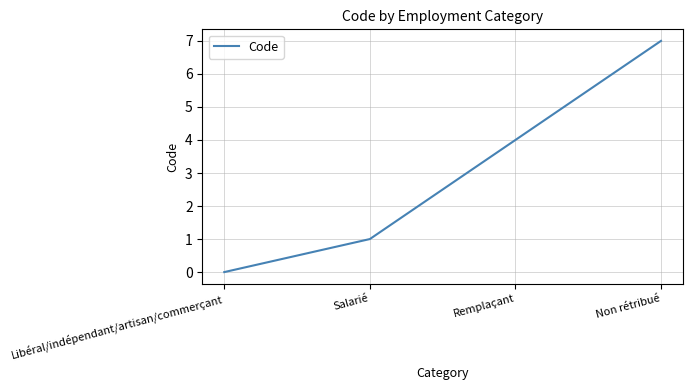

What position from the right is Salarié?

3